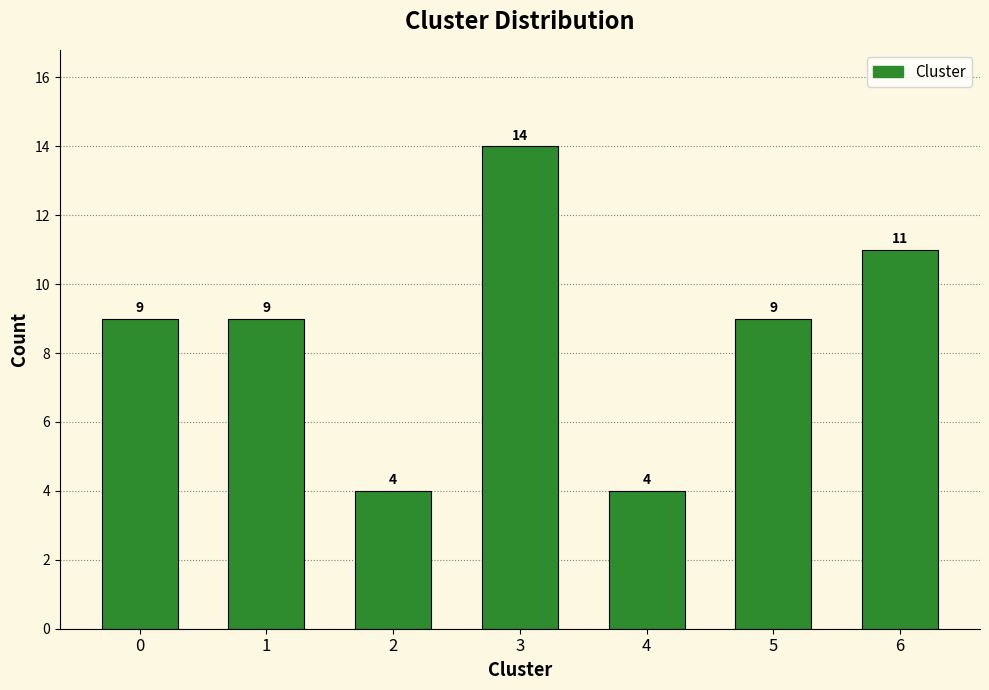

Reading left to right, list all the values displayed in this chart.

0=9	1=9	2=4	3=14	4=4	5=9	6=11